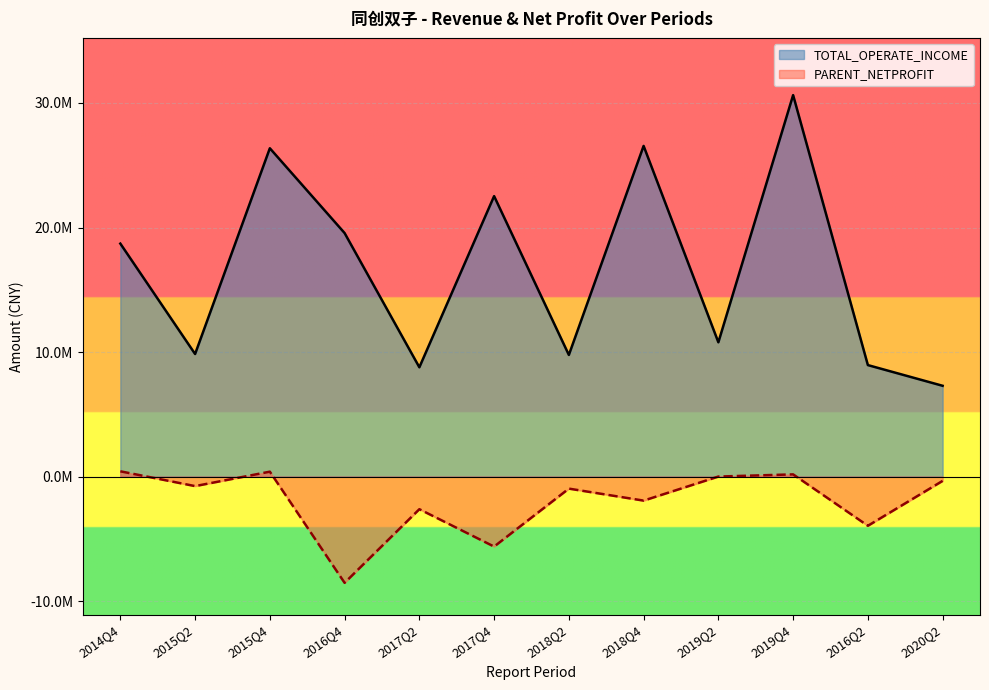

What are all the series names shown in the legend?

TOTAL_OPERATE_INCOME, PARENT_NETPROFIT